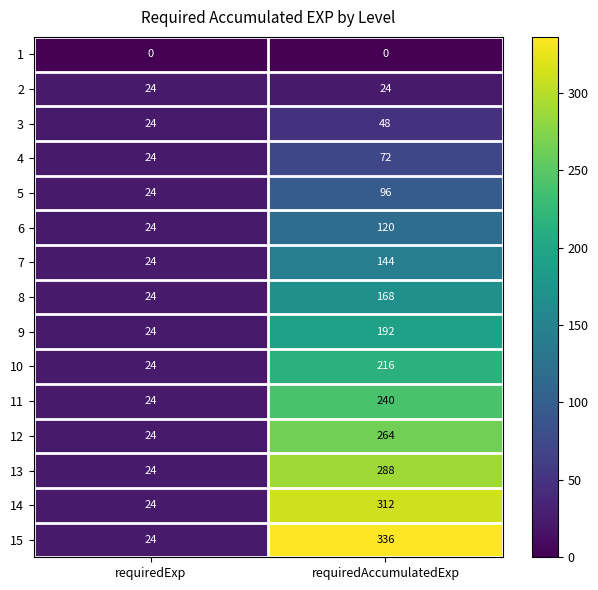

Reading left to right, extract all data points from this chart.

1: 0	0
2: 24	24
3: 24	48
4: 24	72
5: 24	96
6: 24	120
7: 24	144
8: 24	168
9: 24	192
10: 24	216
11: 24	240
12: 24	264
13: 24	288
14: 24	312
15: 24	336